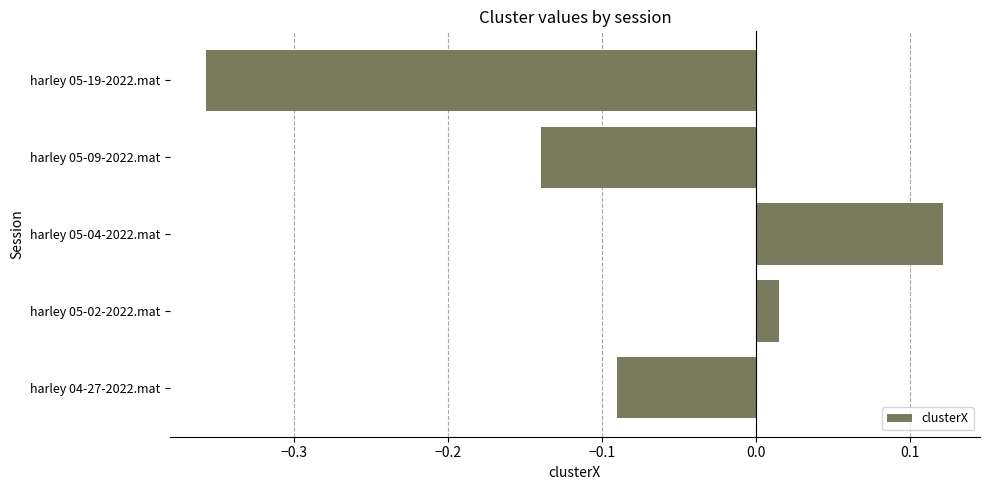

The value at harley 05-04-2022.mat is 0.2. True or false?

False